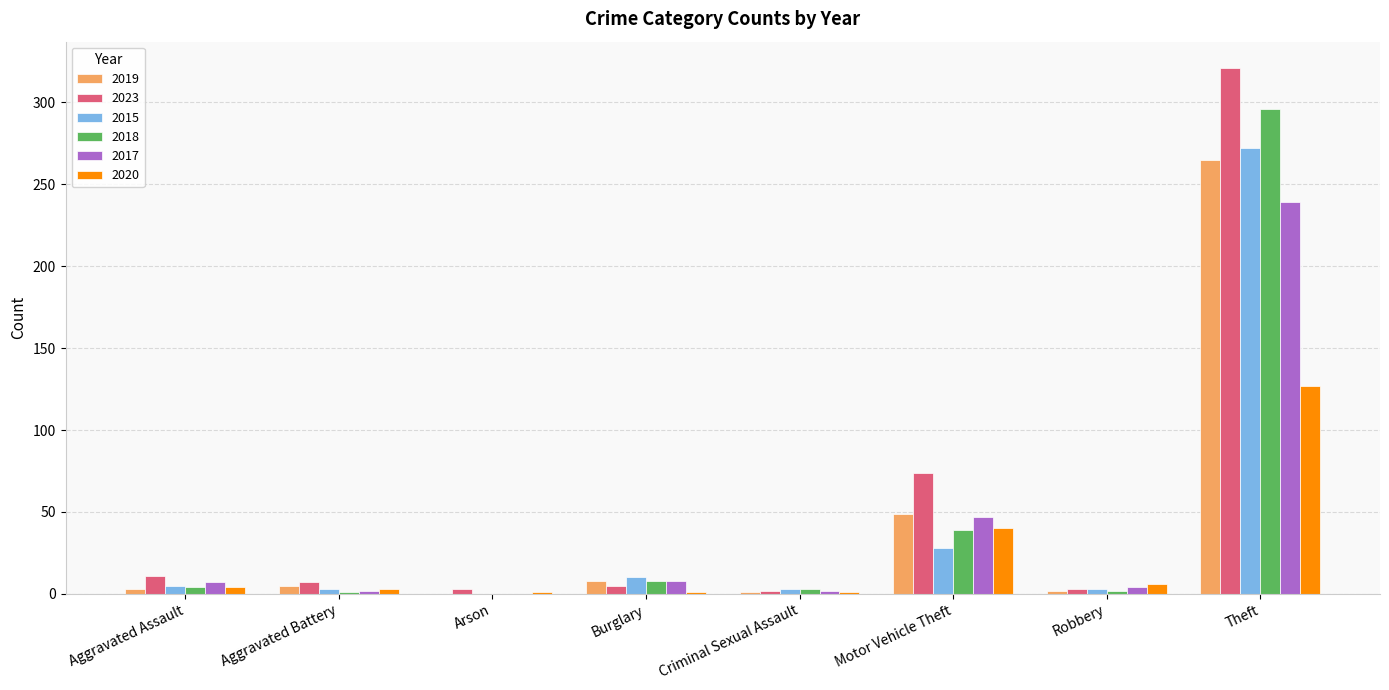

What is the maximum value shown in the chart?

321